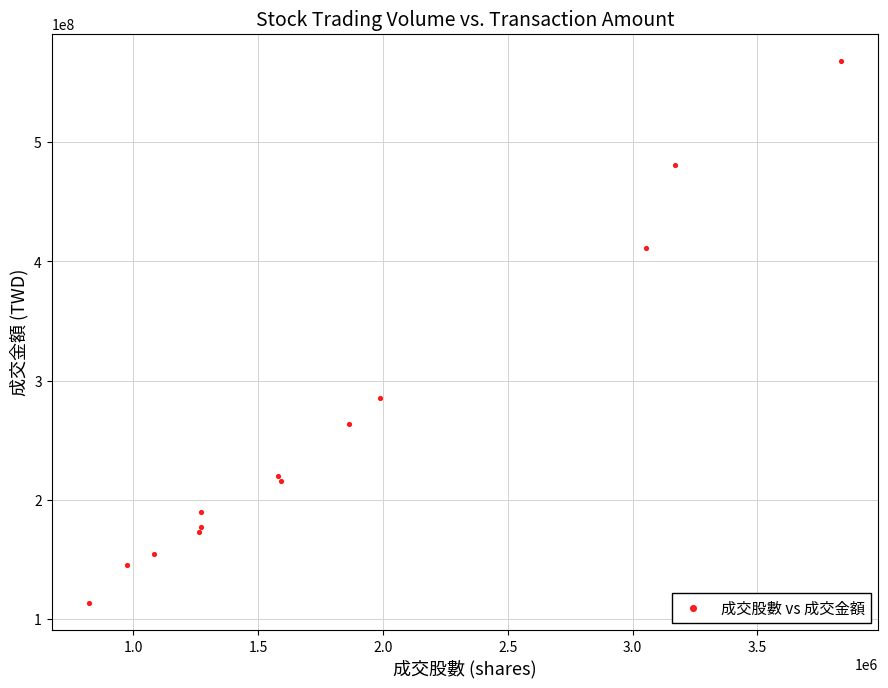

What Y value in the scatter plot is closest to 340830566?

285350994